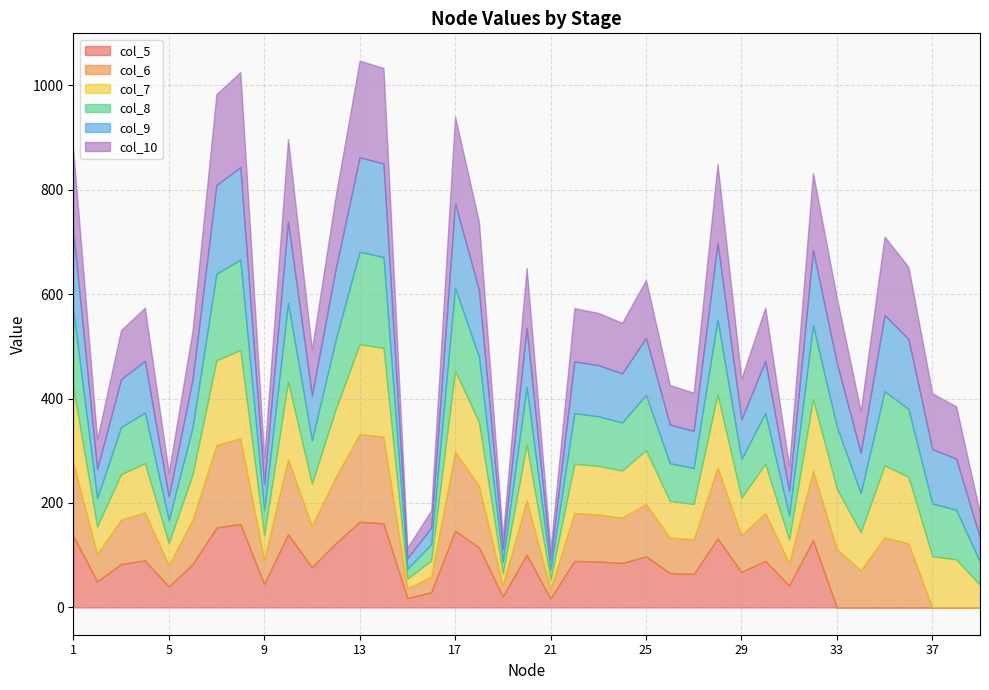

How many lines are shown in the chart?

6